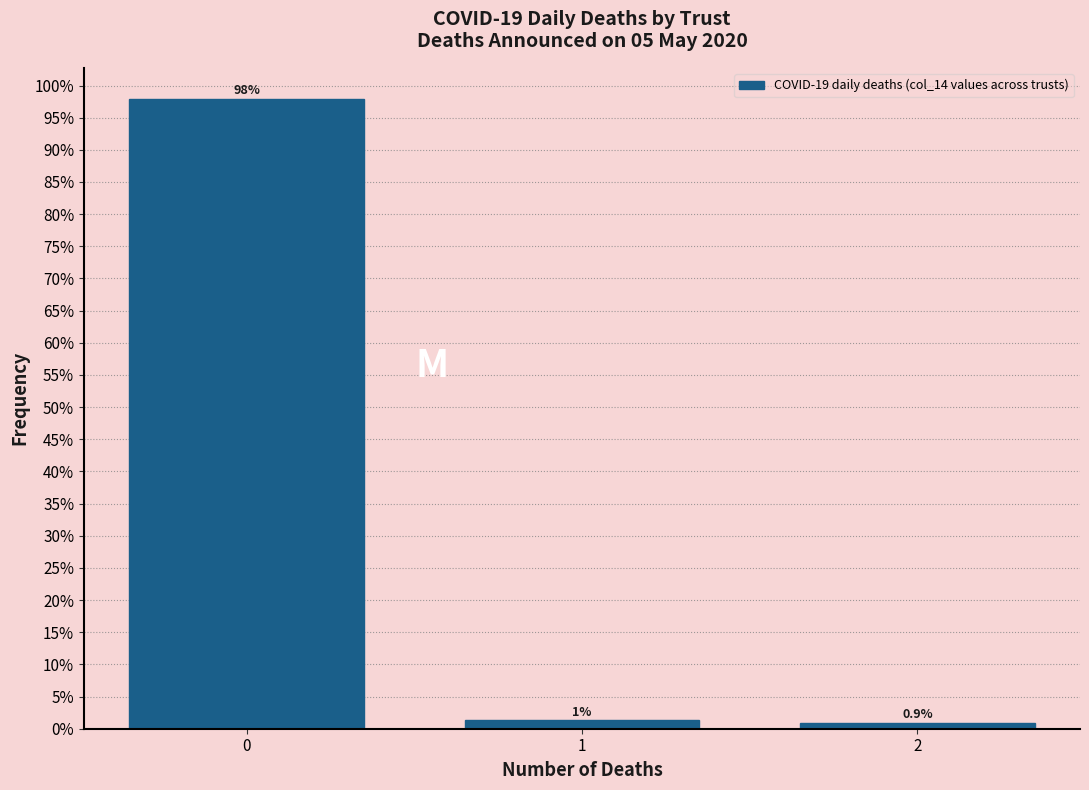

What is the approximate value at 2?

0.9